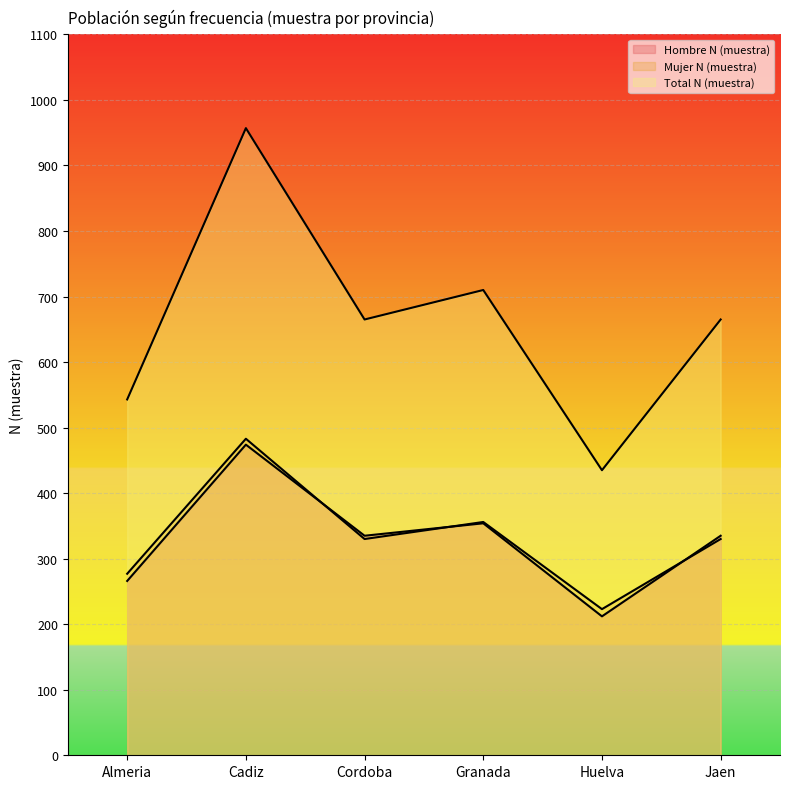

The Mujer N (muestra) series shows 360 at Huelva. True or false?

False